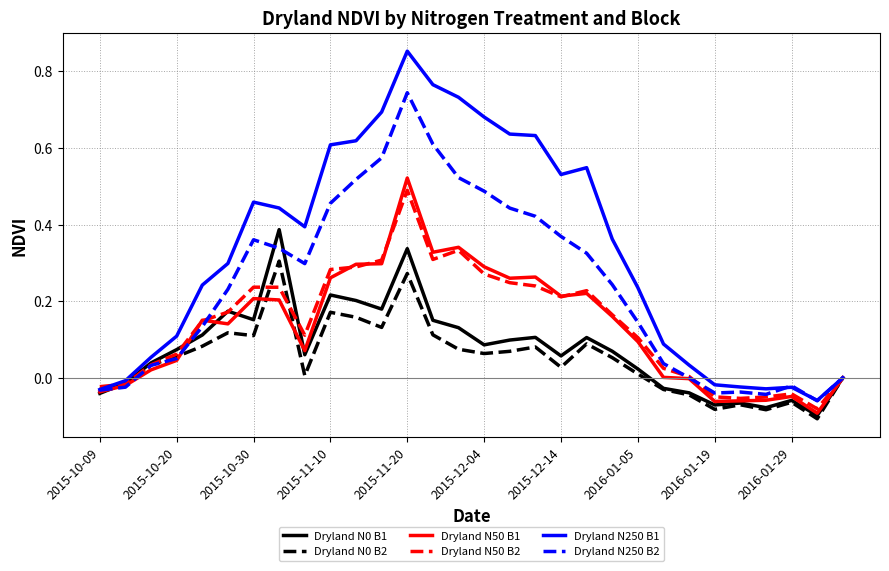

Which series has the largest total across all categories?

Dryland N250 B1